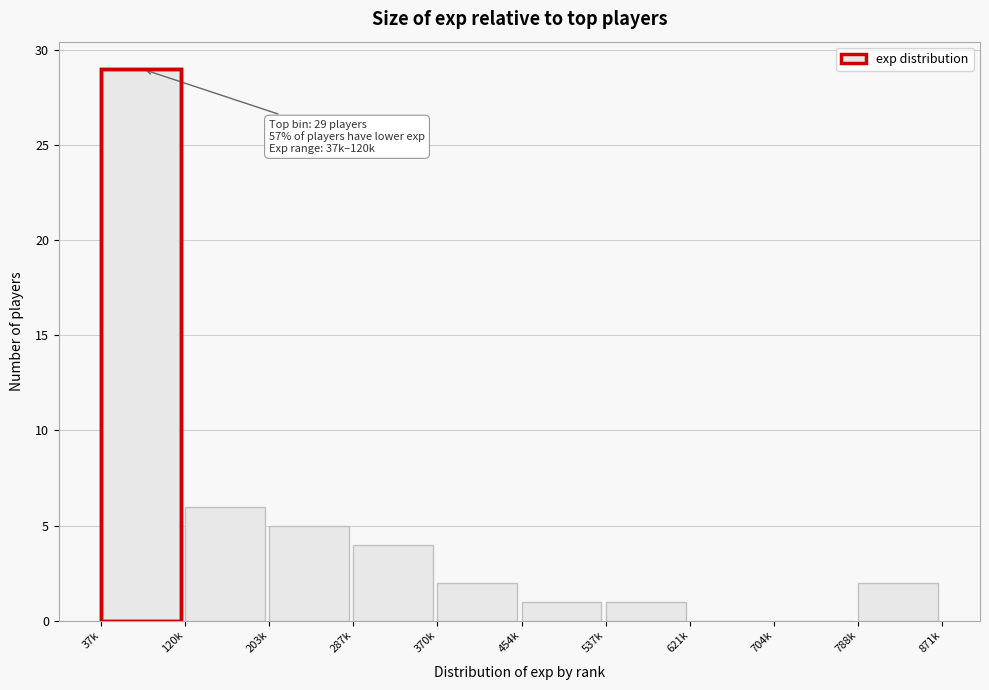

Reading left to right, what are all the values shown in this chart?

37k=29	120k=6	203k=5	287k=4	370k=2	454k=1	537k=1	621k=0	704k=0	788k=2